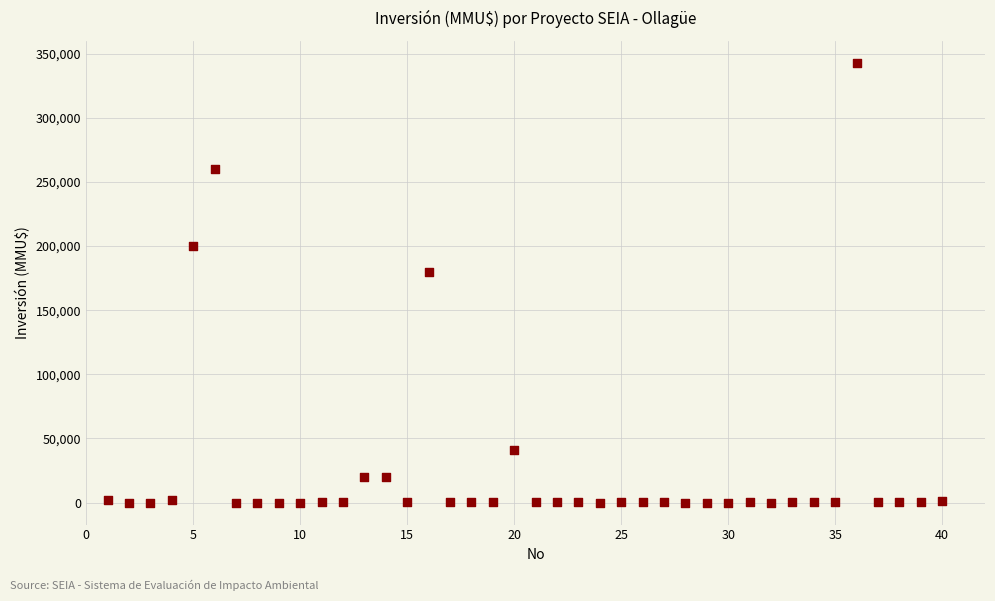

What Y value in the scatter plot is closest to 171500?

180000.0